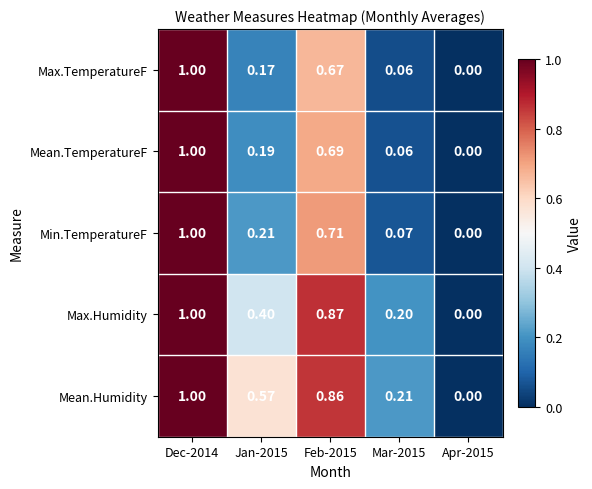

Which series changed the most between Feb-2015 and Mar-2015?

Max.Humidity